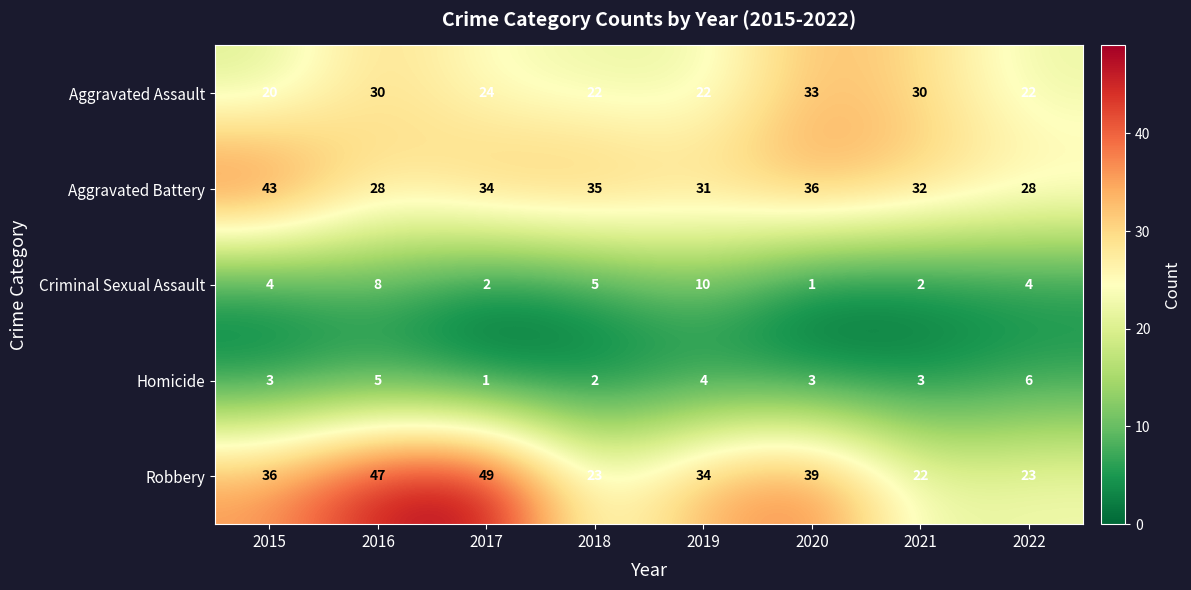

List the series in order of their peak value, highest first.

Robbery, Aggravated Battery, Aggravated Assault, Criminal Sexual Assault, Homicide